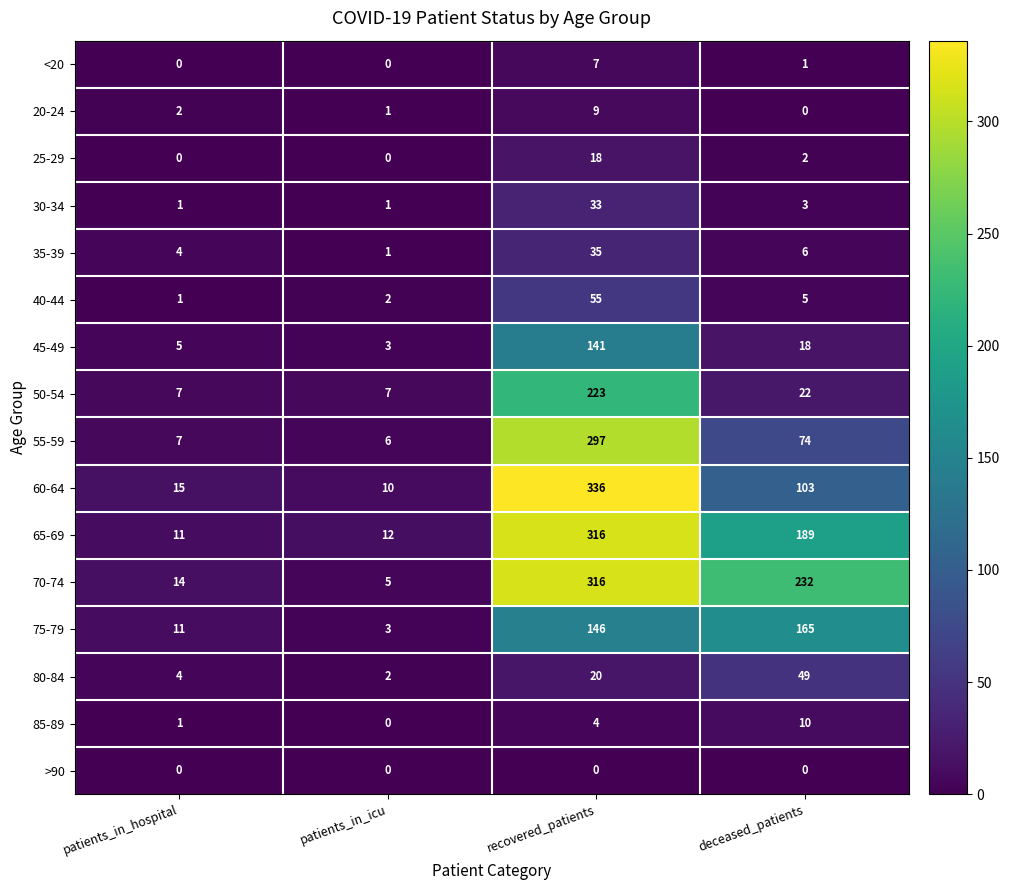

What is the difference between the second highest and second lowest values in the 55-59 series?

67